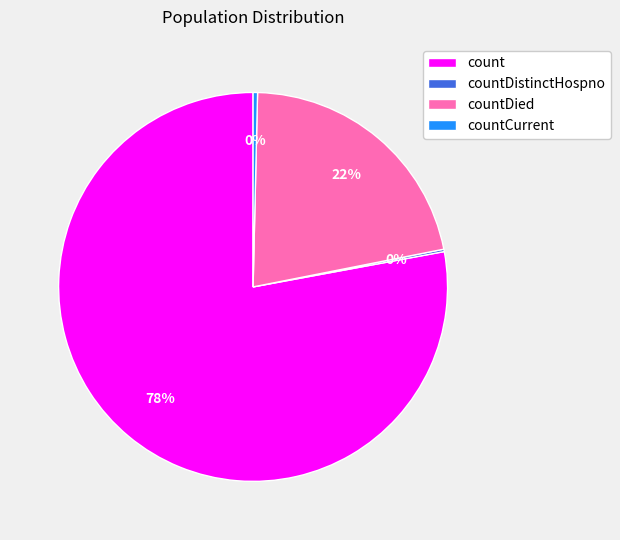

To the nearest percent, what is the difference between the countCurrent and count slice percentages?

78%